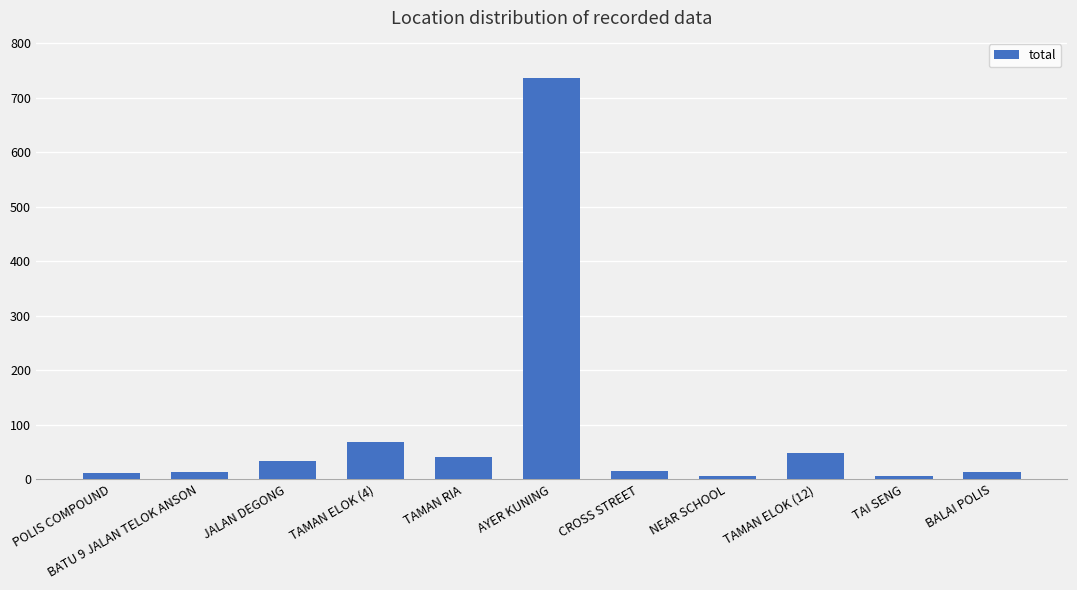

Between TAI SENG and TAMAN RIA, which is larger?

TAMAN RIA